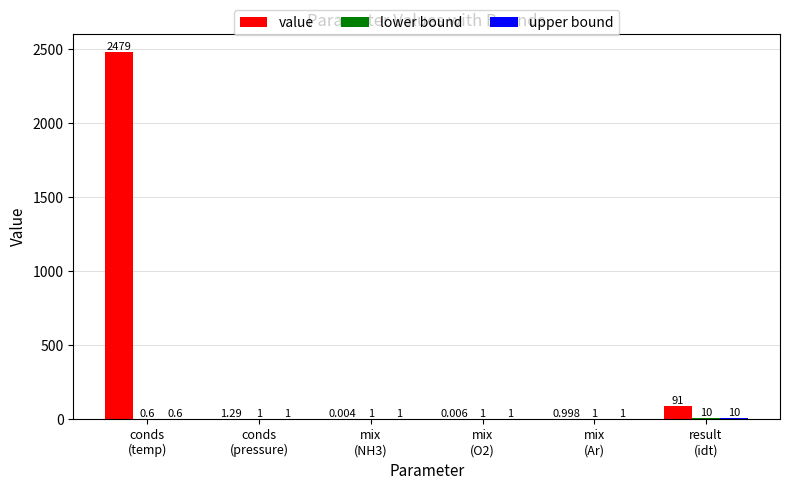

Are the bars grouped side by side (vs. stacked)?

Yes